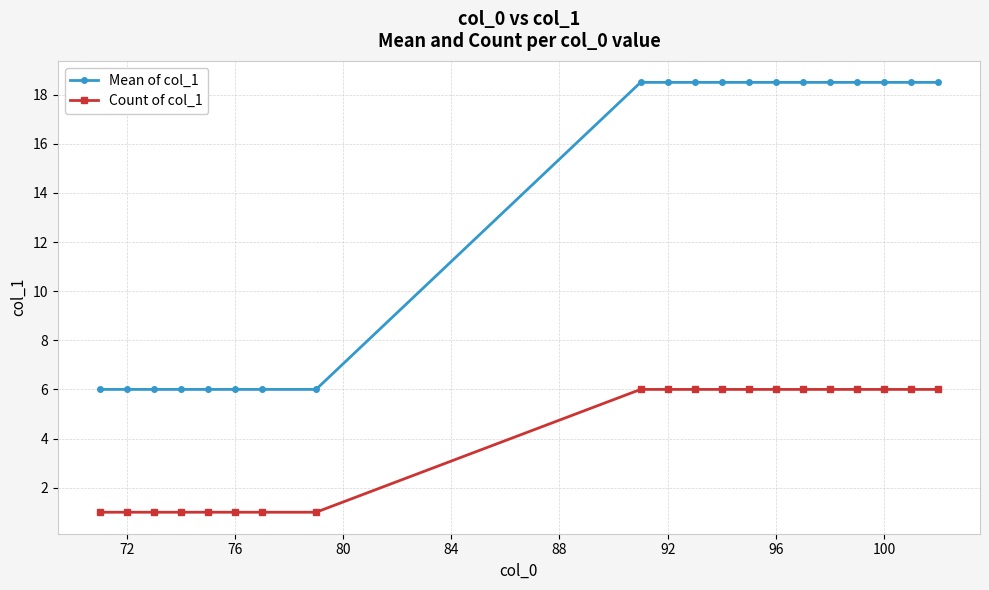

At how many categories does at least one series exceed 12?

12